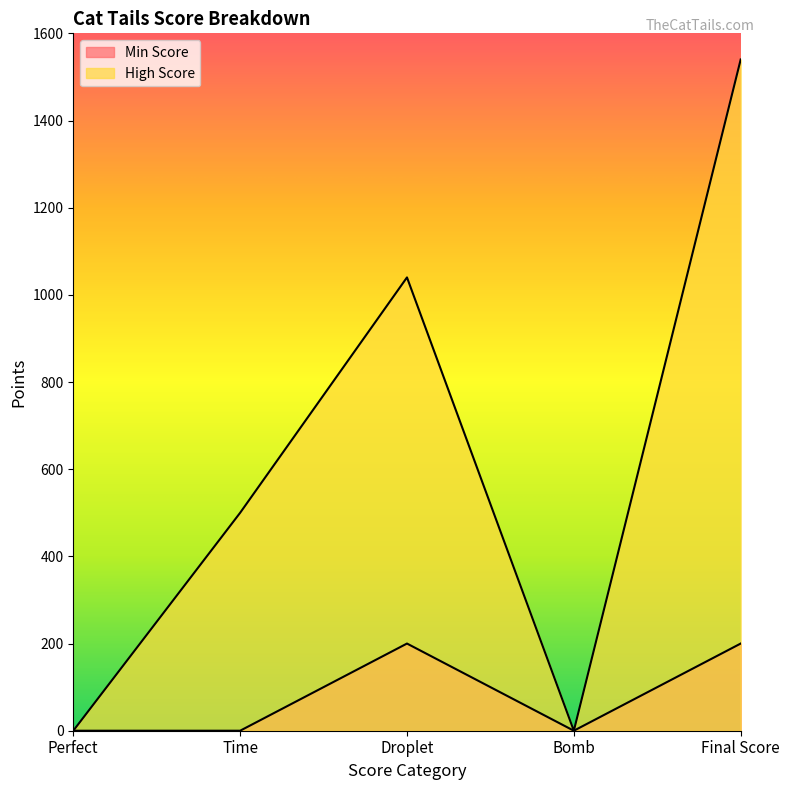

How many interior local peaks does the Min Score series have?

1